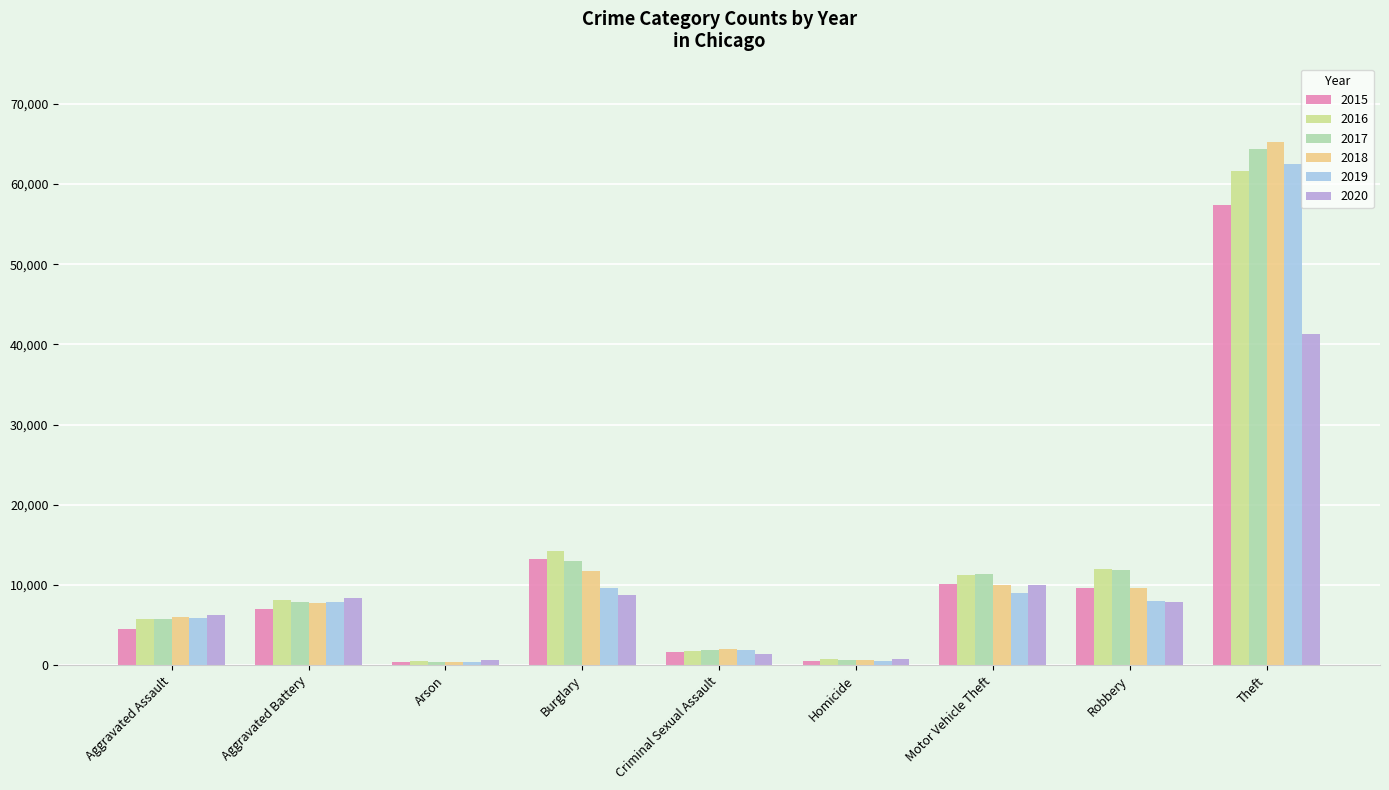

At which label is 2020 closest to 20950?

Motor Vehicle Theft